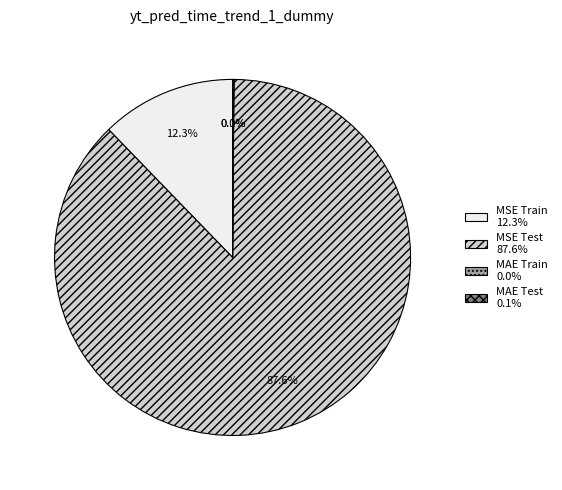

What portion of the pie excludes MSE Train?

87.7%